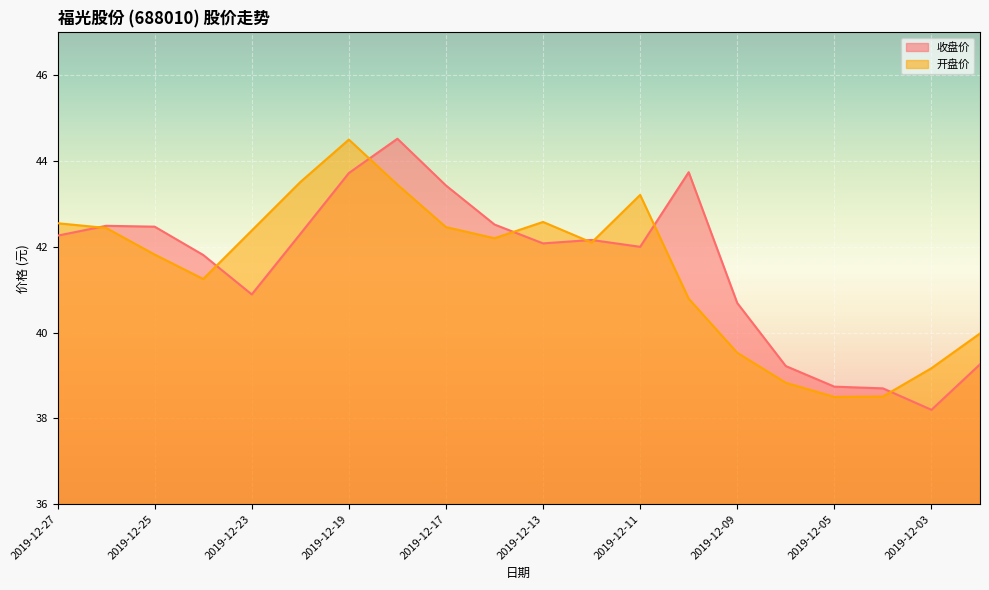

How many interior local valleys does the 开盘价 series have?

4